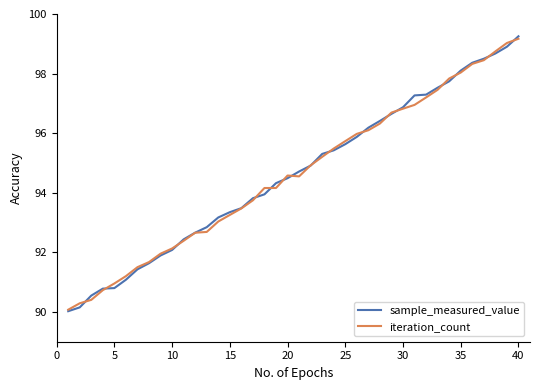

What is the maximum value shown in the chart?

99.3